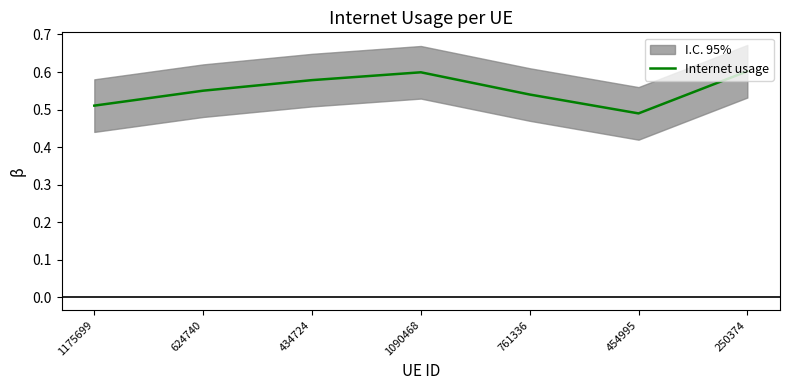

Read the value at 1090468.

0.6